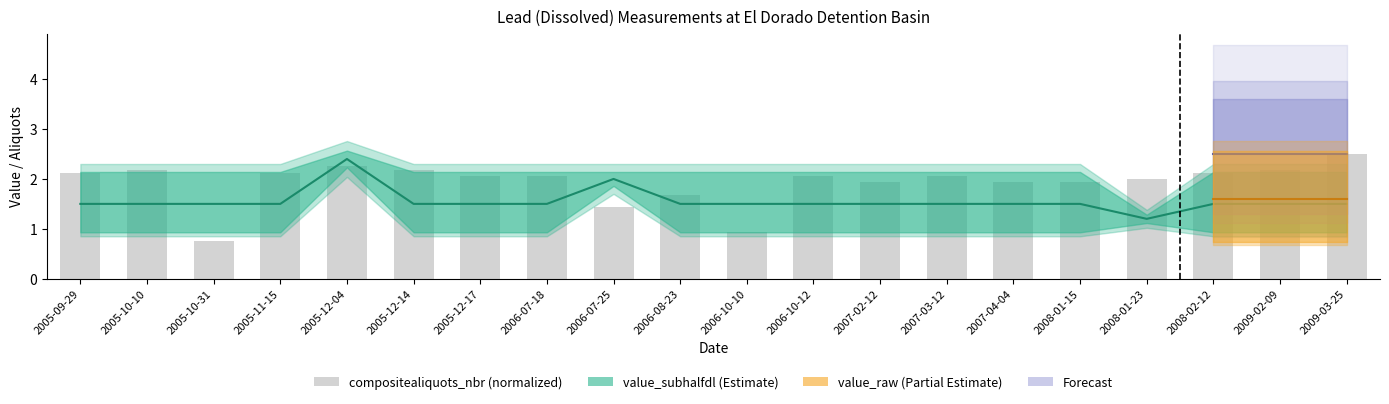

Reading left to right, transcribe all the data shown in this chart.

2.1	2.2	0.8	2.1	2.2	2.2	2.1	2.1	1.4	1.7	0.9	2.1	1.9	2.1	1.9	1.9	2.0	2.1	2.2	2.5